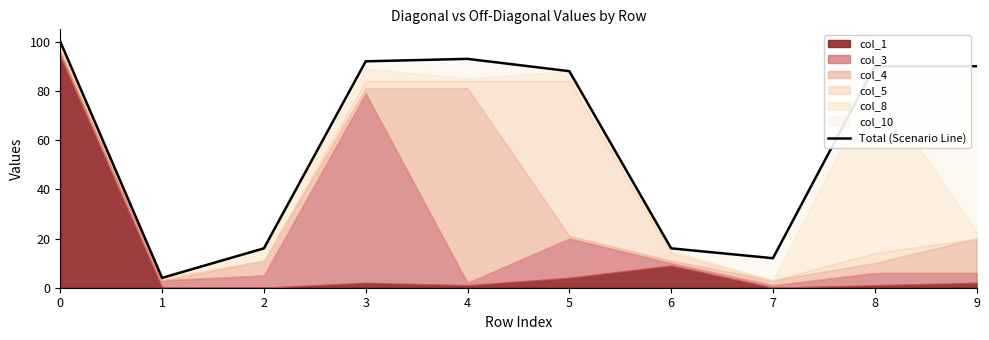

What is the change in value from 3 to 9?

-2